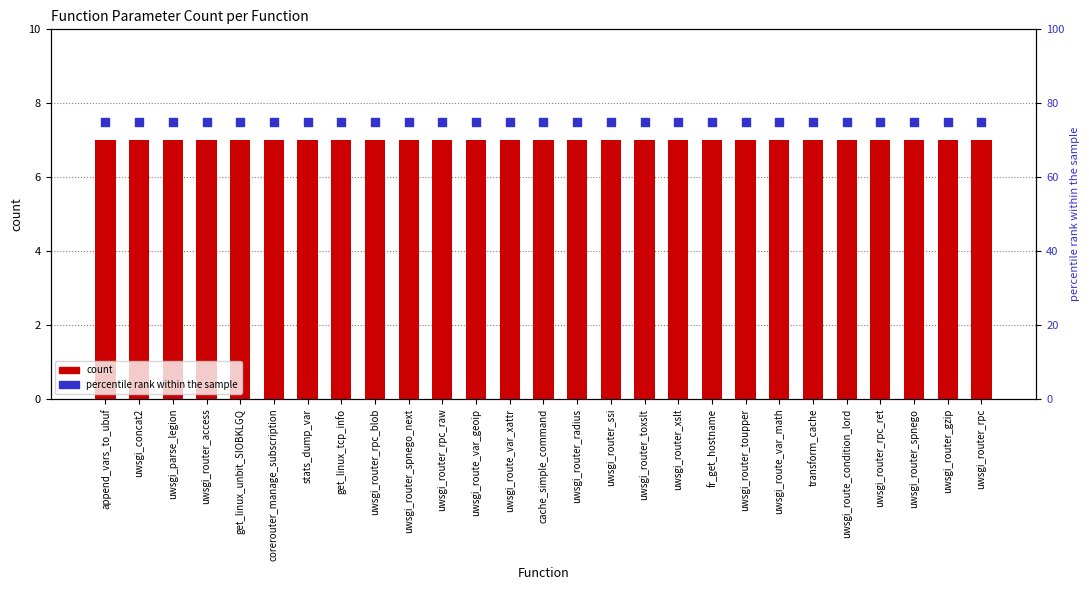

Which series reaches the minimum Y coordinate?

count